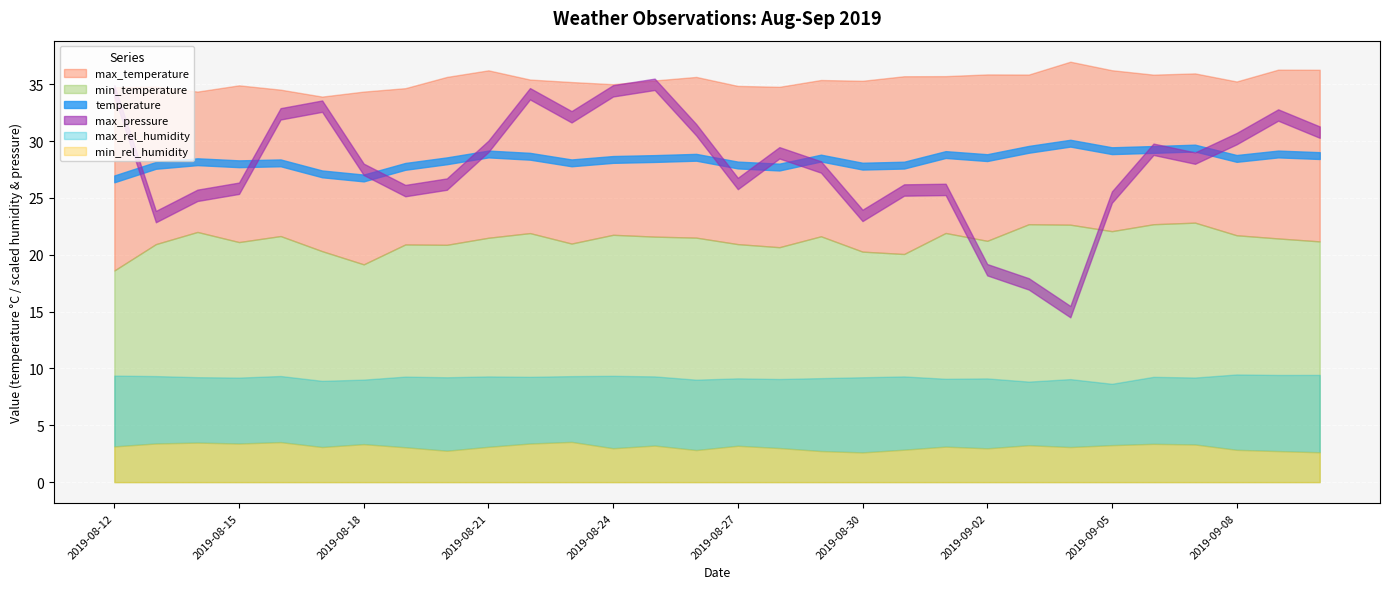

How many data points does each series have?

30